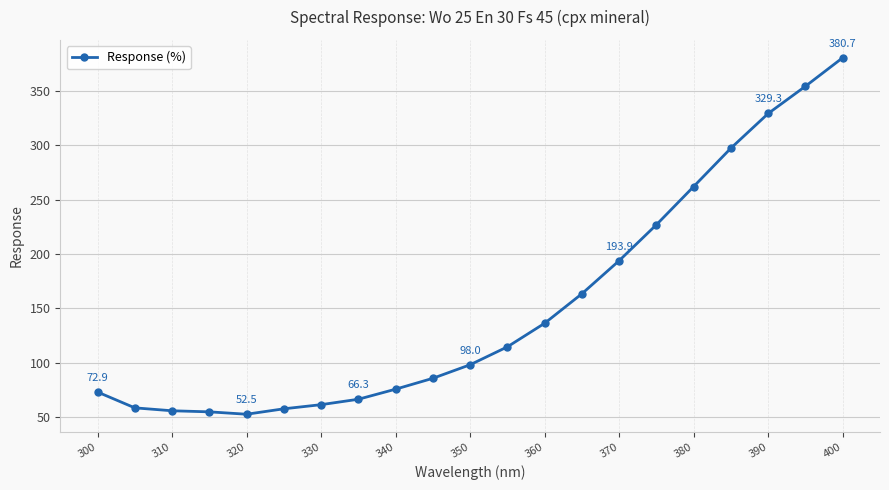

How many values are below 98?

10